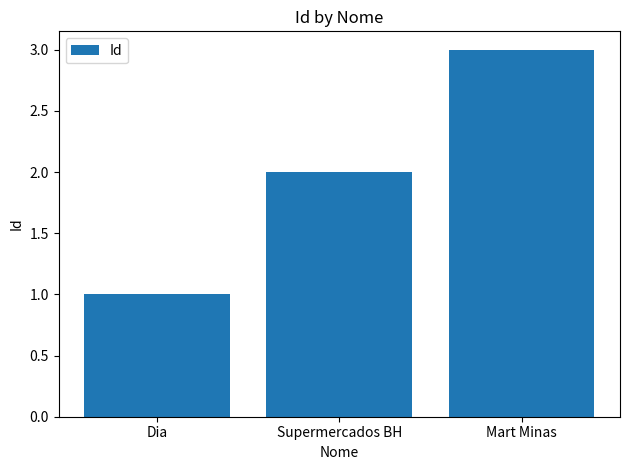

What is the sum of the values at Mart Minas and Dia?

4